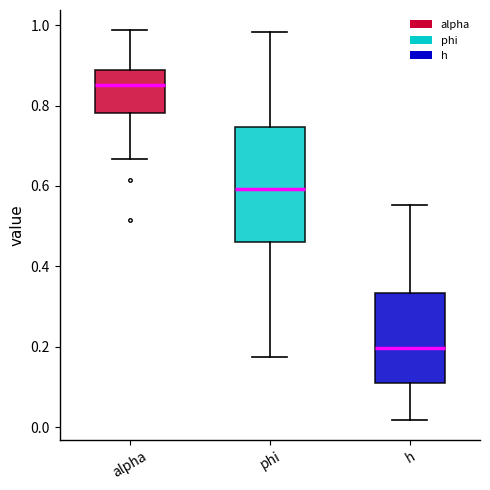

Which box's median line is the highest?

alpha